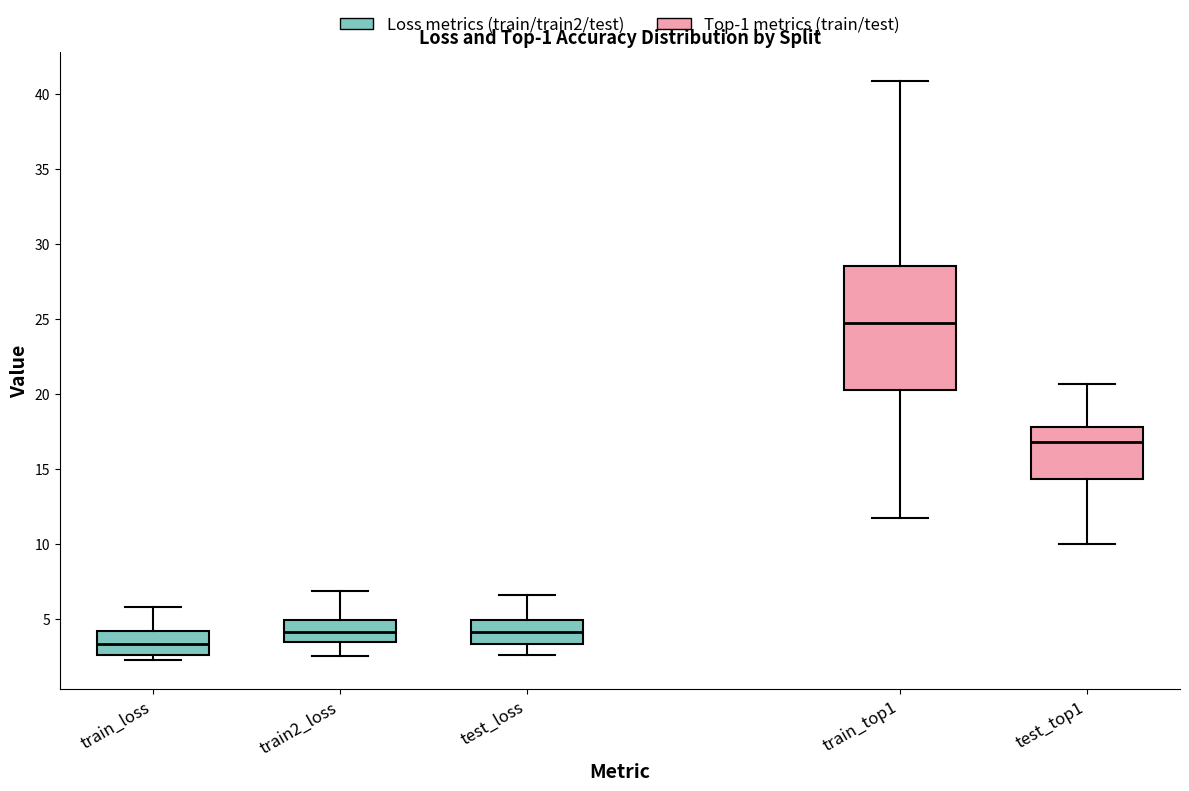

Reading left to right, read every box against the y-axis: the position of its median line, the range the box covers, and the ends of its whiskers. The values are not printed on the chart, so give them approximately, as read against the axis.

train_loss: median 3.5, box 2.5 to 4.0, whiskers 2.5 (just below the box's lower edge) to 6.0
train2_loss: median 4.0, box 3.5 to 5.0, whiskers 2.5 to 7.0
test_loss: median 4.0, box 3.5 to 5.0, whiskers 2.5 to 6.5
train_top1: median 24.5, box 20.5 to 28.5, whiskers 11.5 to 41.0
test_top1: median 17.0, box 14.5 to 18.0, whiskers 10.0 to 20.5